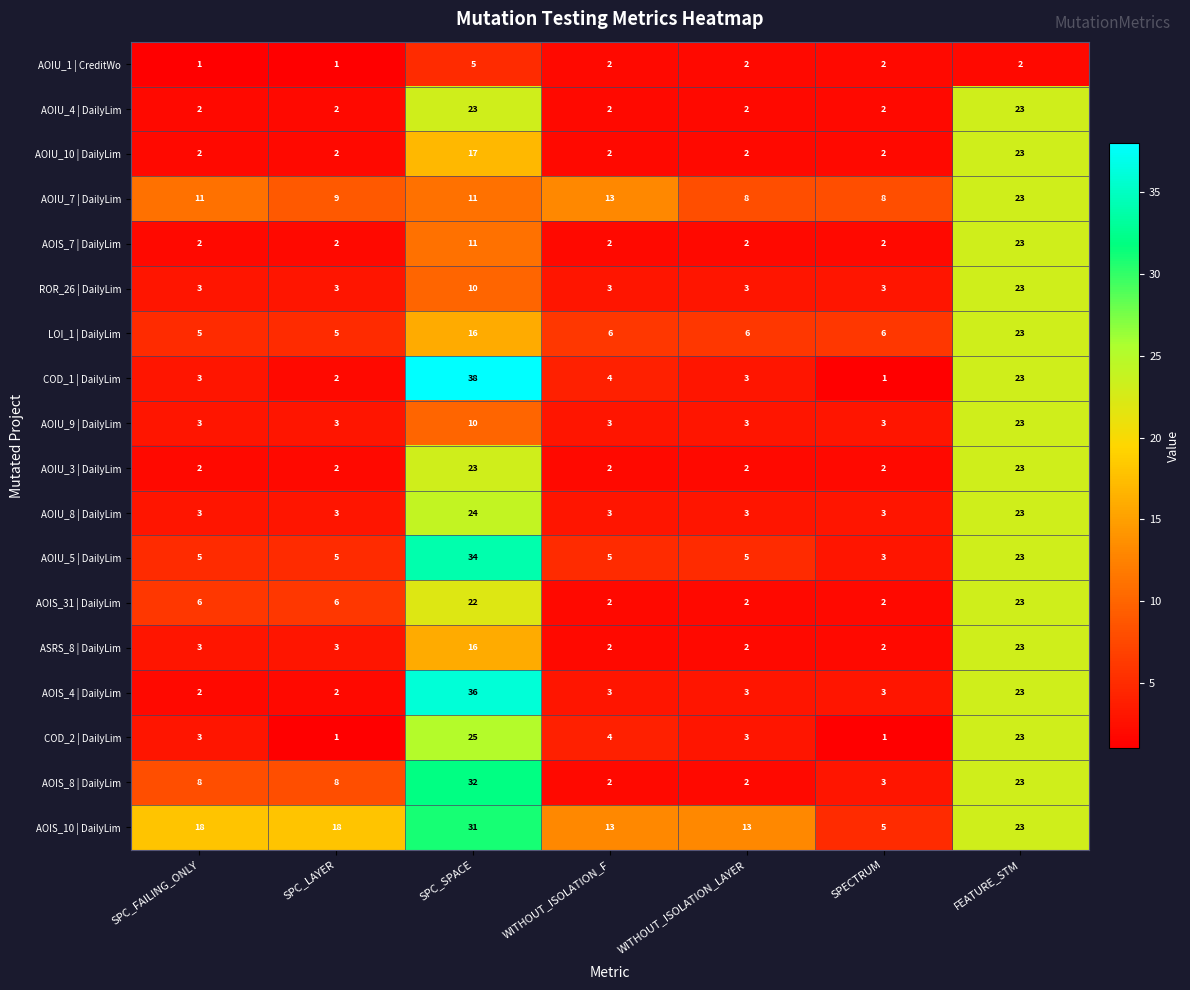

Is it true that AOIU_5 | DailyLim equals 2 at SPECTRUM?

False